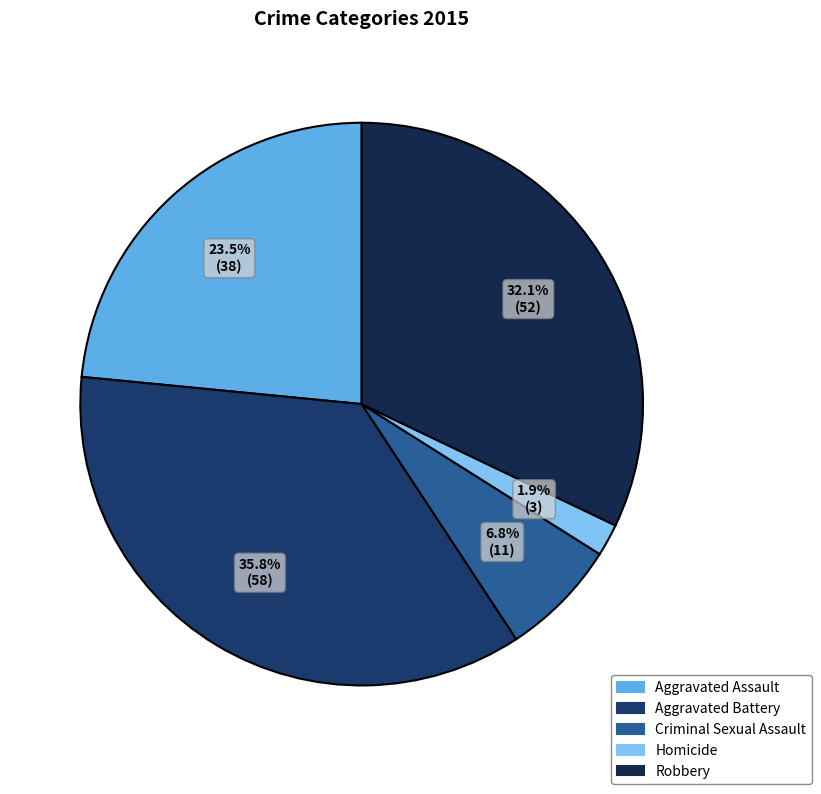

Which has a higher value, Aggravated Battery or Criminal Sexual Assault?

Aggravated Battery